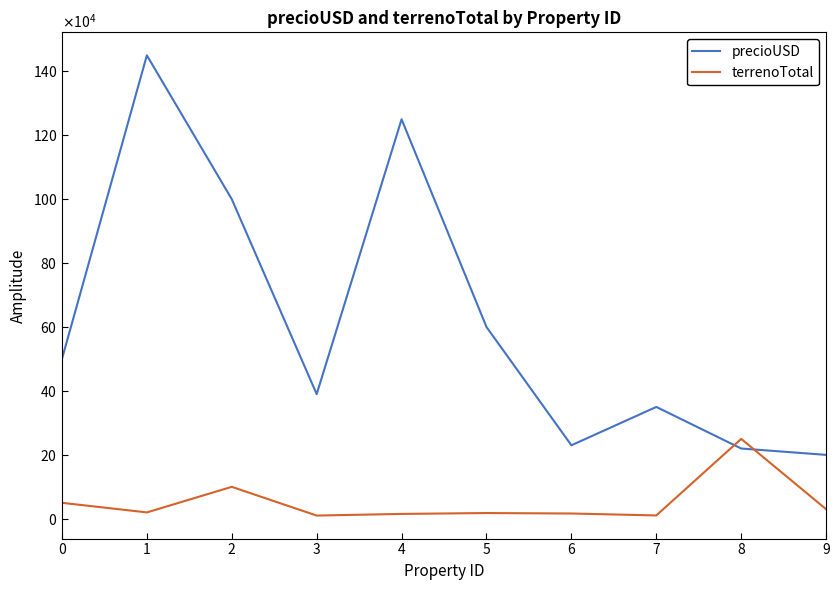

In terrenoTotal, how many points are lower than both neighbors (excluding endpoints)?

3